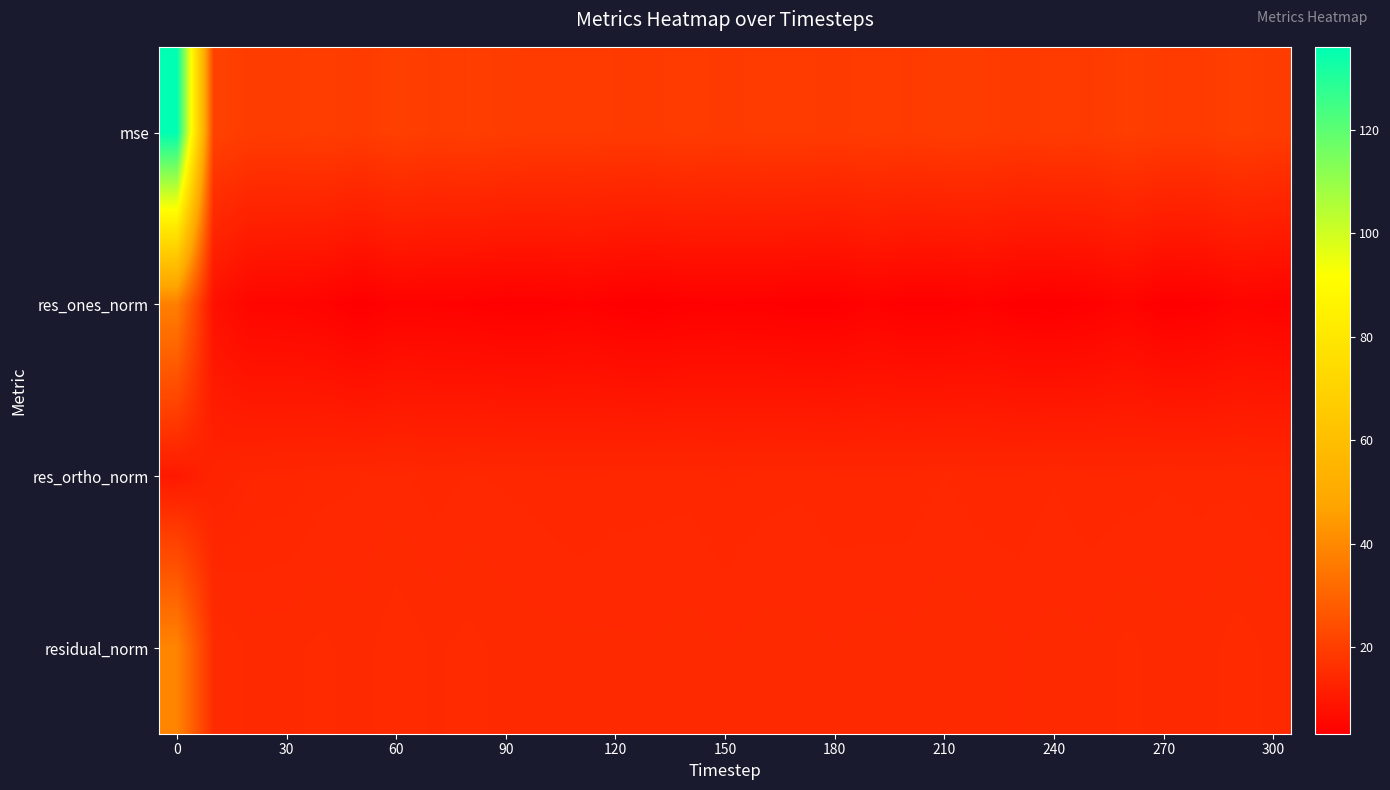

Rank the series by their maximum value, from lowest to highest.

res_ortho_norm, res_ones_norm, residual_norm, mse